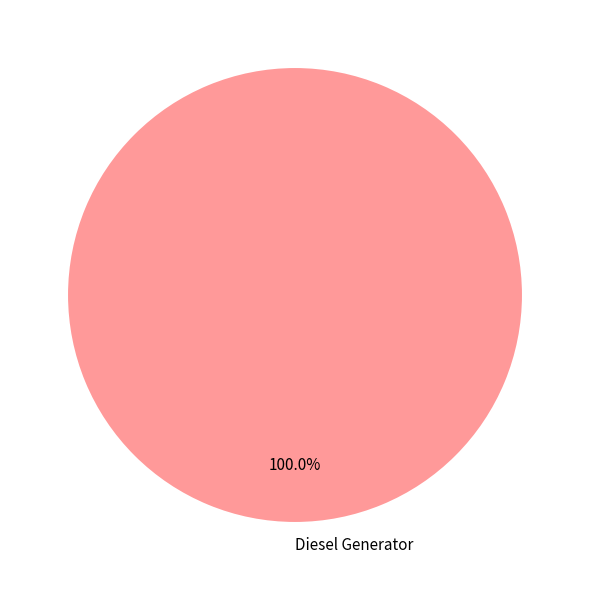

To the nearest percent, what percentage of the pie is Diesel Generator?

100%